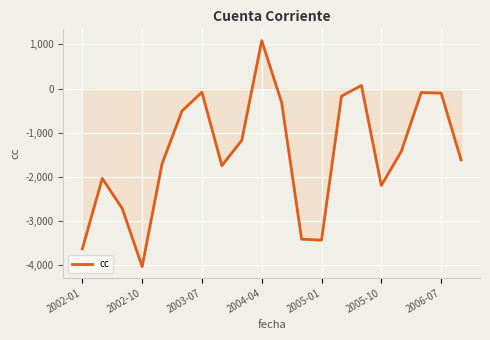

What is the maximum value shown in the chart?

1084.1